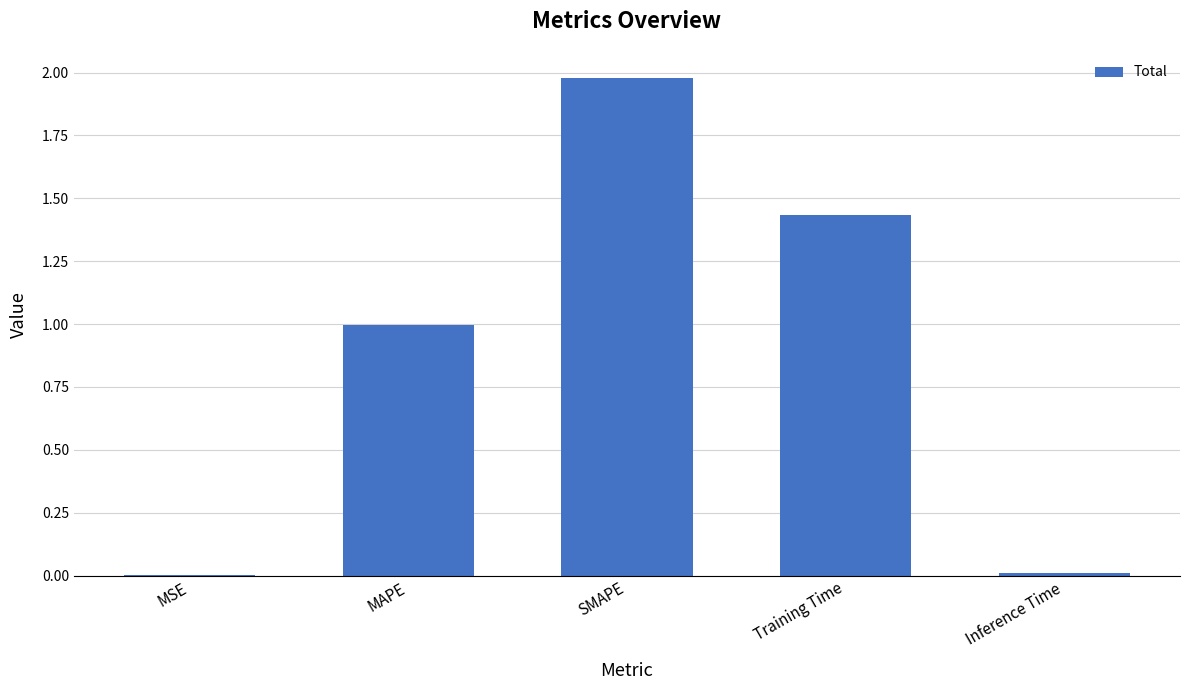

The value at SMAPE is 1.0. True or false?

False